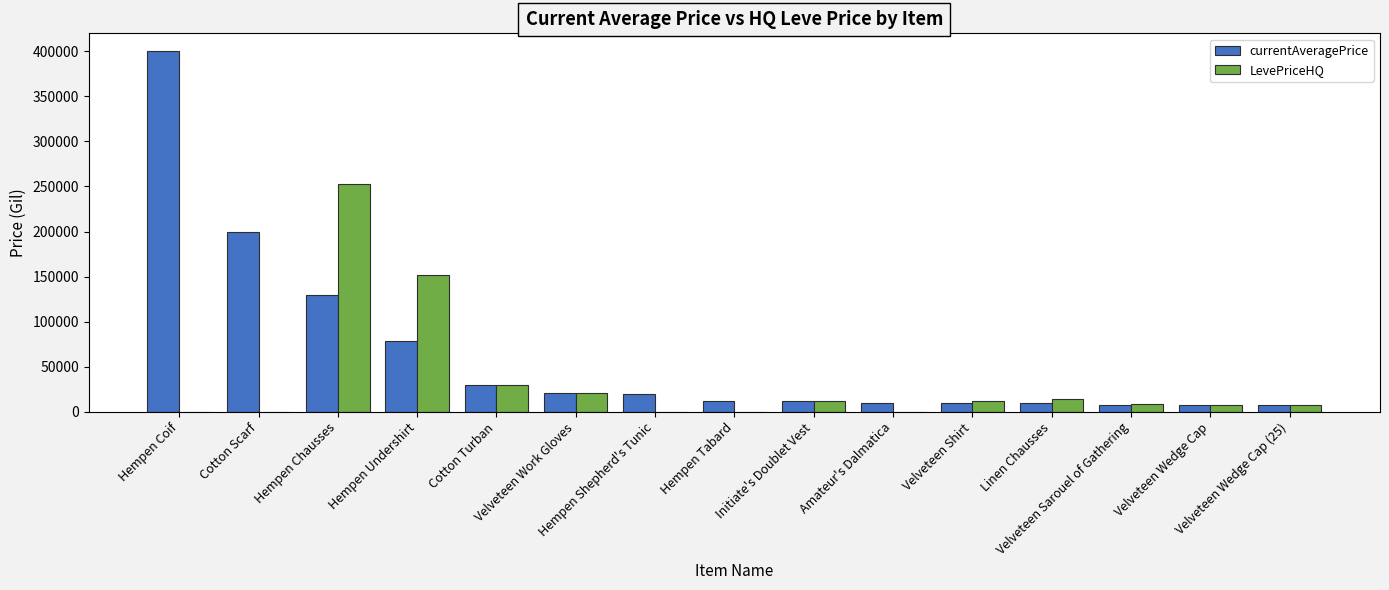

Does the chart contain stacked bars?

No